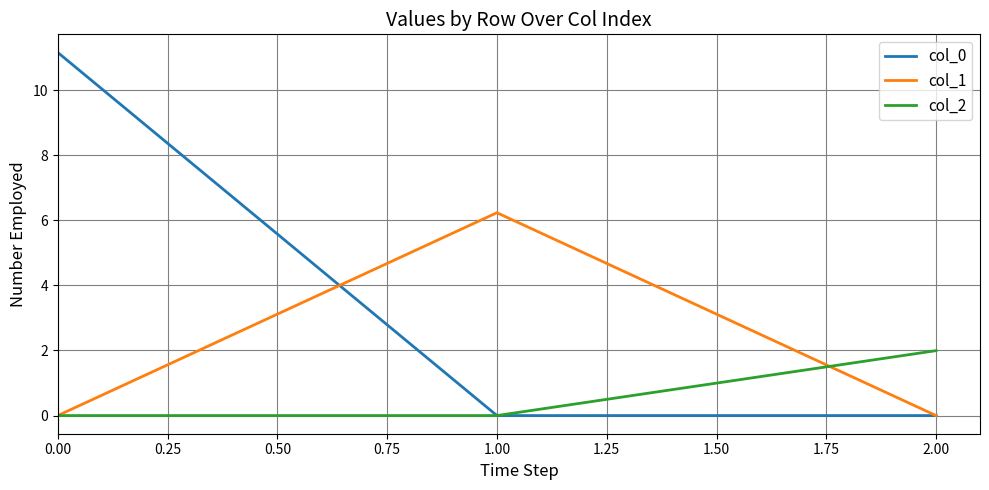

Reading right to left, what are all the values shown in this chart?

col_0: 2.00=0.0	1.00=0.0	0.00=11.2
col_1: 2.00=0.0	1.00=6.2	0.00=0.0
col_2: 2.00=2.0	1.00=0.0	0.00=0.0